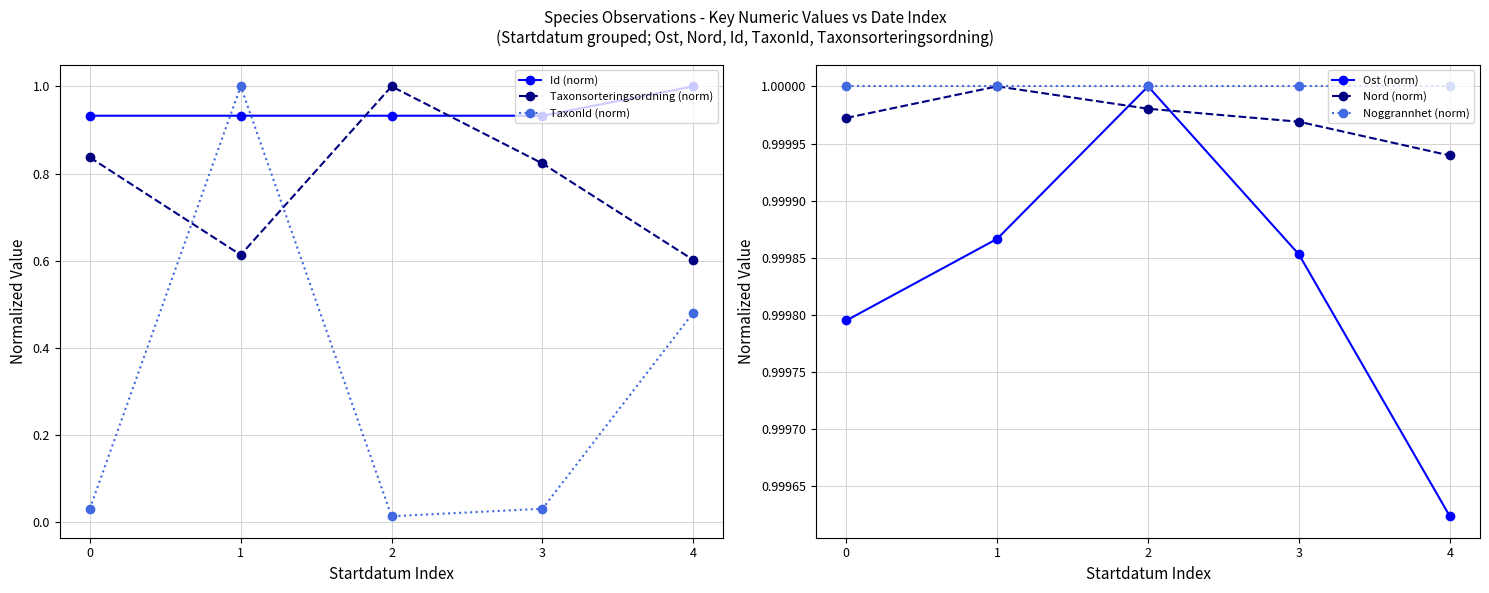

What is the value of the Id (norm) point at the 2nd from the left?

0.9